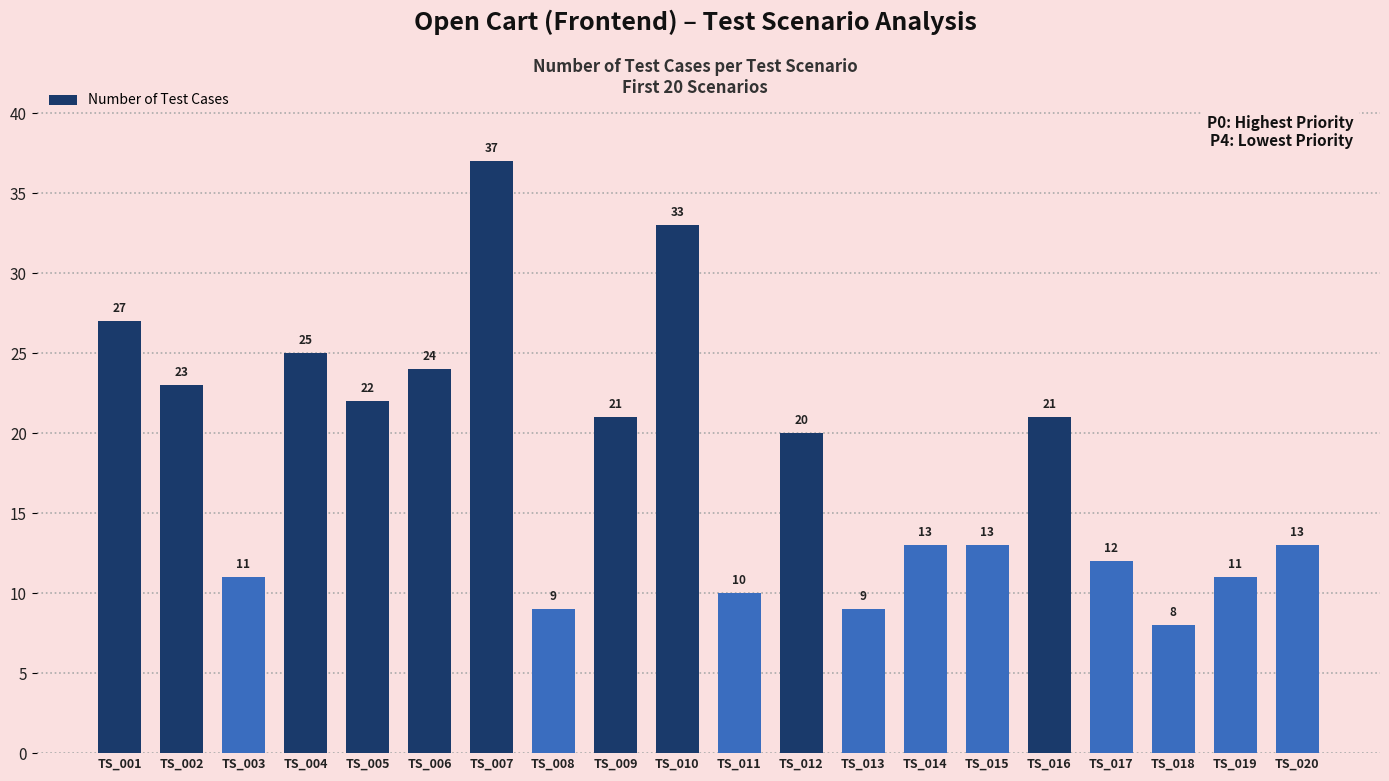

Reading left to right, transcribe all the data shown in this chart.

27	23	11	25	22	24	37	9	21	33	10	20	9	13	13	21	12	8	11	13